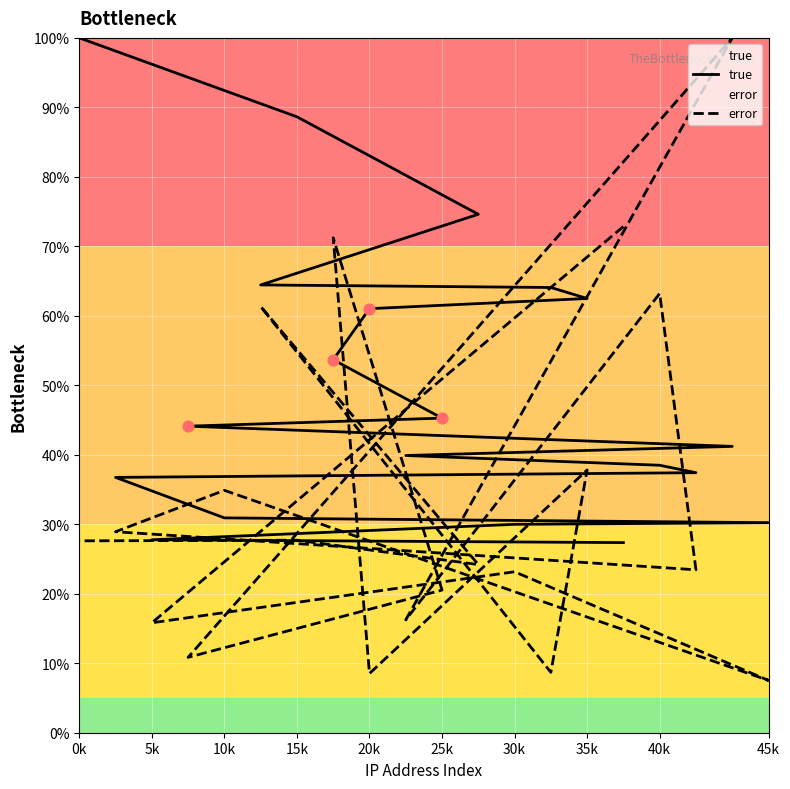

Is the value of error at 25k greater than the value of true at 13?

No